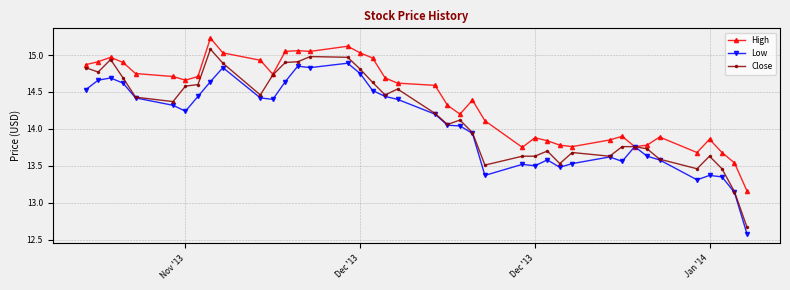

Rank the series by their maximum value, from lowest to highest.

Low, Close, High